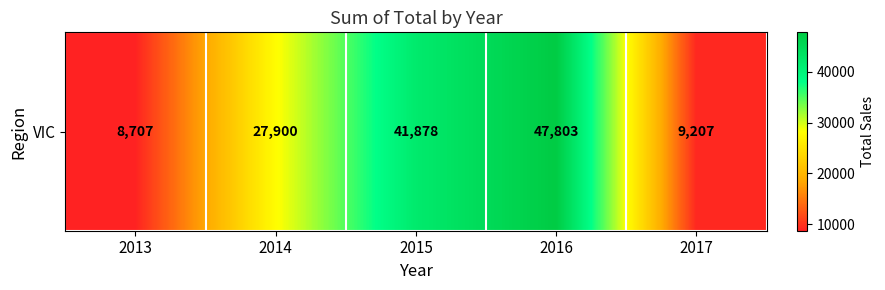

Reading left to right, list all the values displayed in this chart.

2013=8706.9	2014=27899.6	2015=41877.8	2016=47802.9	2017=9206.6